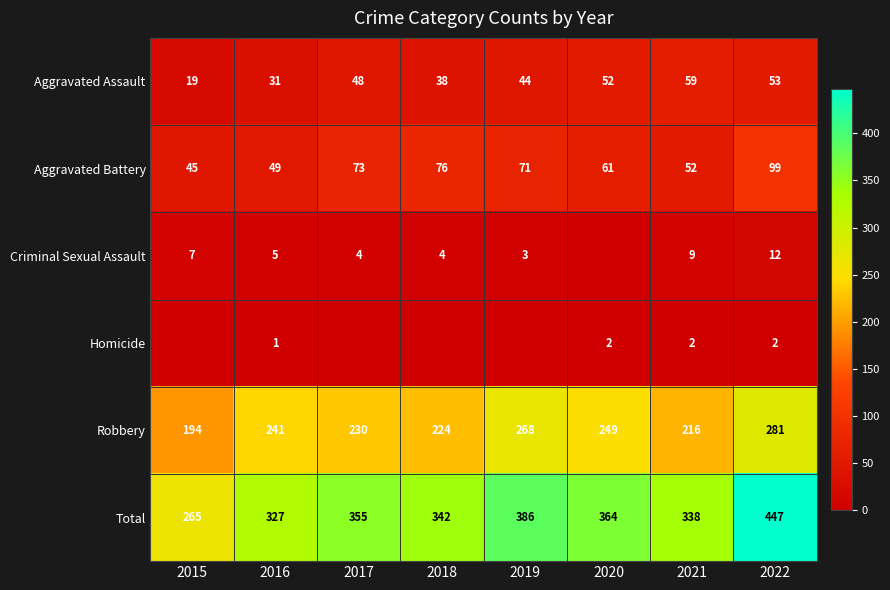

What is the maximum value shown in the chart?

447